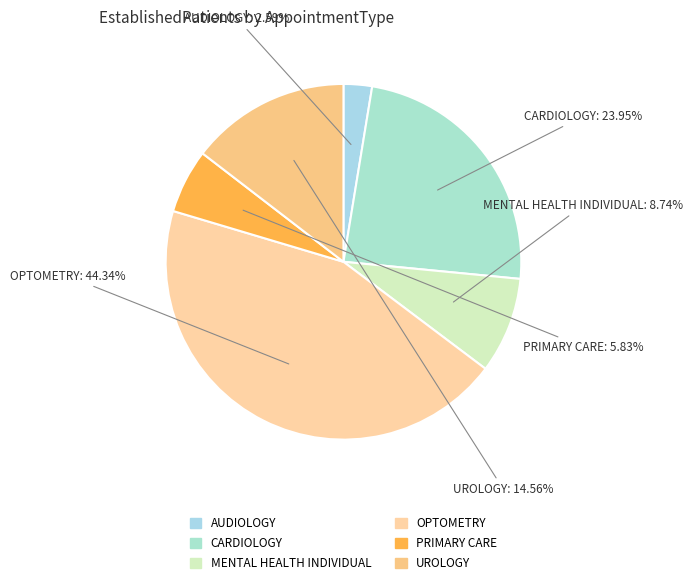

Does MENTAL HEALTH INDIVIDUAL represent more than half of the total?

No